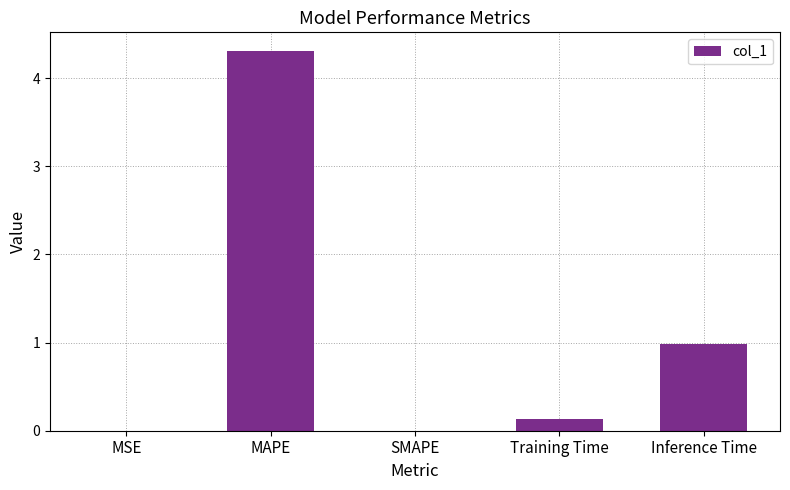

What is the change in value from MAPE to Inference Time?

-3.3